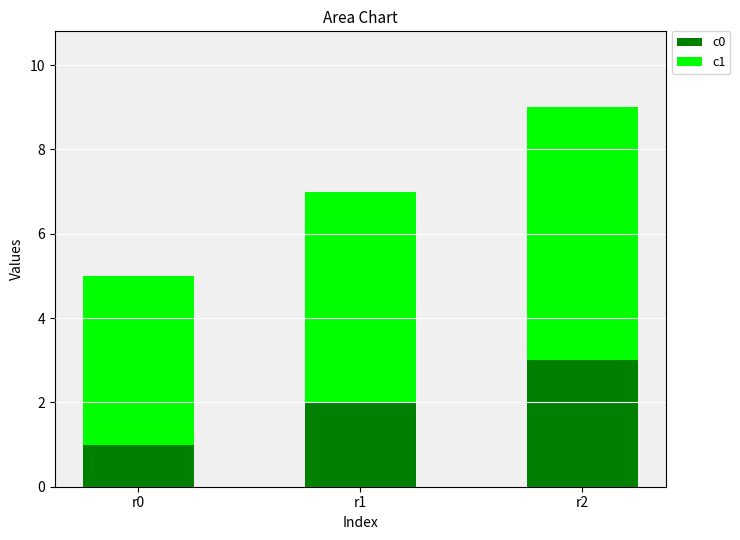

True or false: c0 has a value of 1 at r1.

False